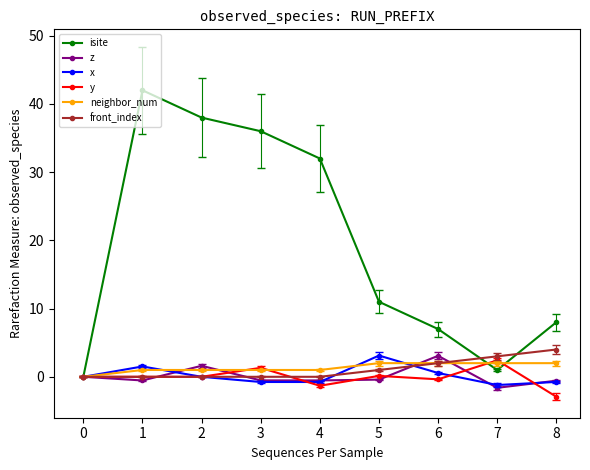

Which series has the widest spread of values?

isite